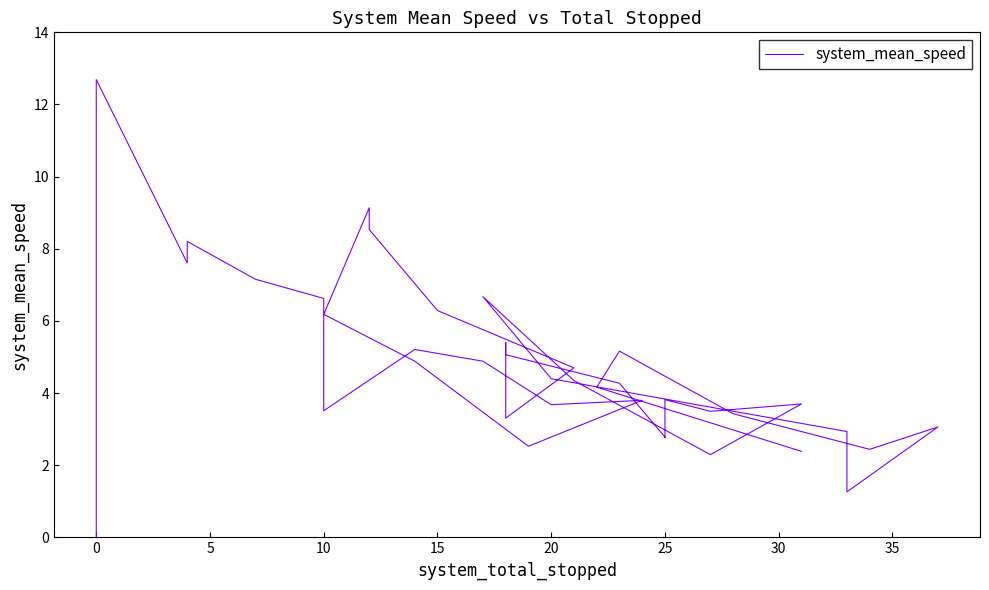

What is the label of the 37th point from the right?

10